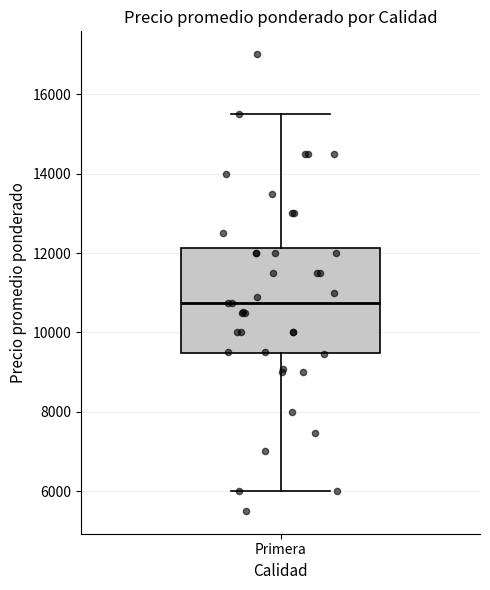

Read this box plot against the y-axis: the position of the median line, the range covered by the box, and the ends of both whiskers. The values are not printed on the chart, so give them approximately, as read against the axis.

median 10800, box 9400 to 12200, whiskers 6000 to 15600